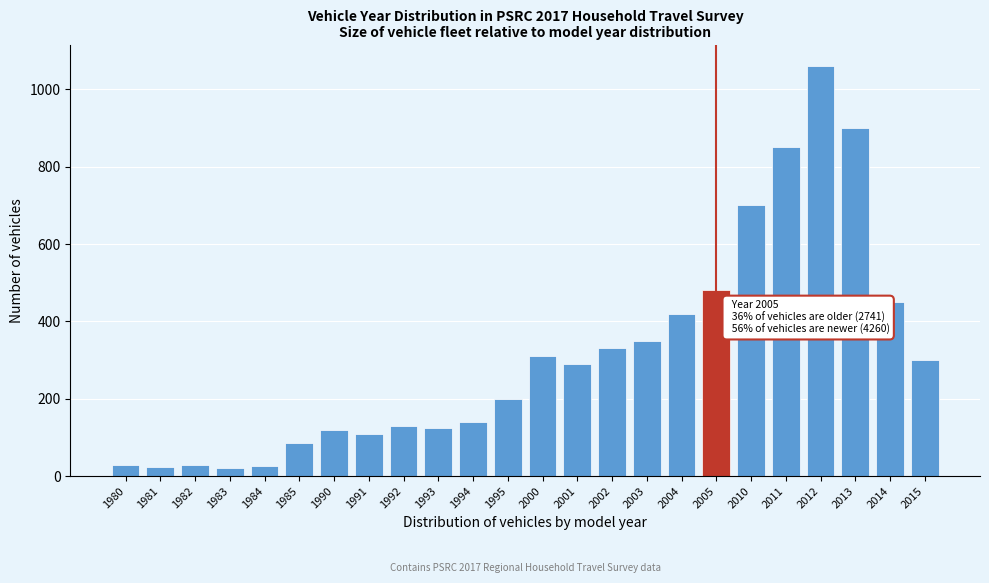

Approximately how many times larger is the value at 1990 compared to 2004?

0.3